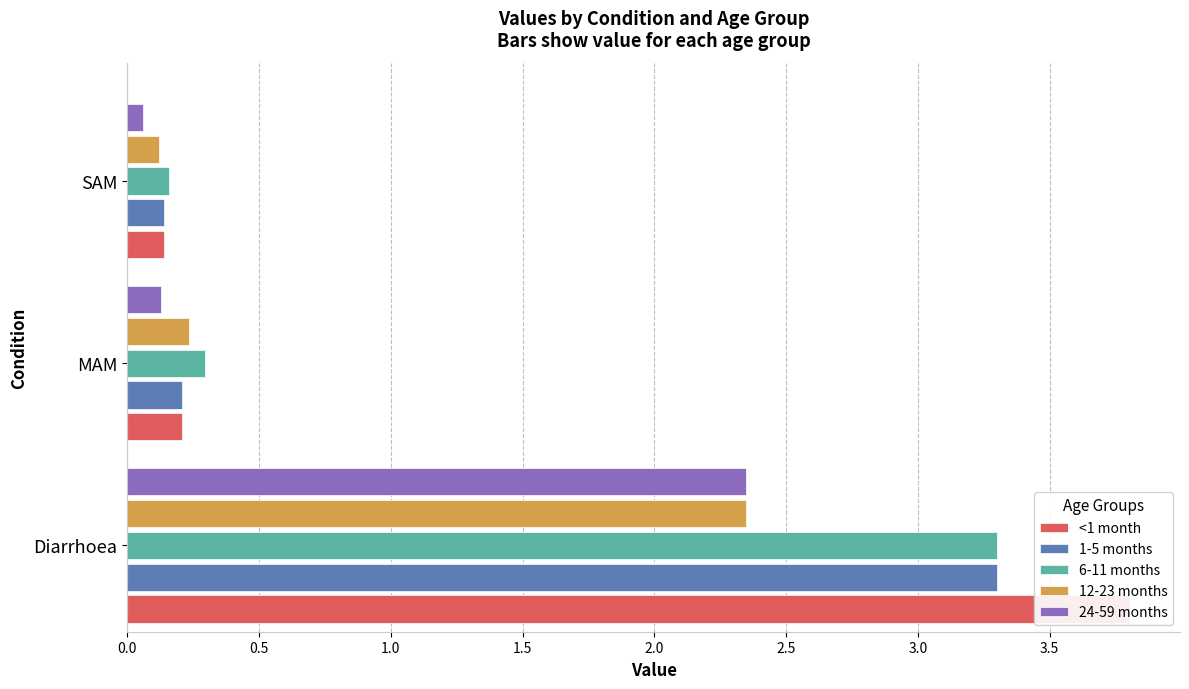

What is the value of the 24-59 months bar at the 1st from the left?

2.3